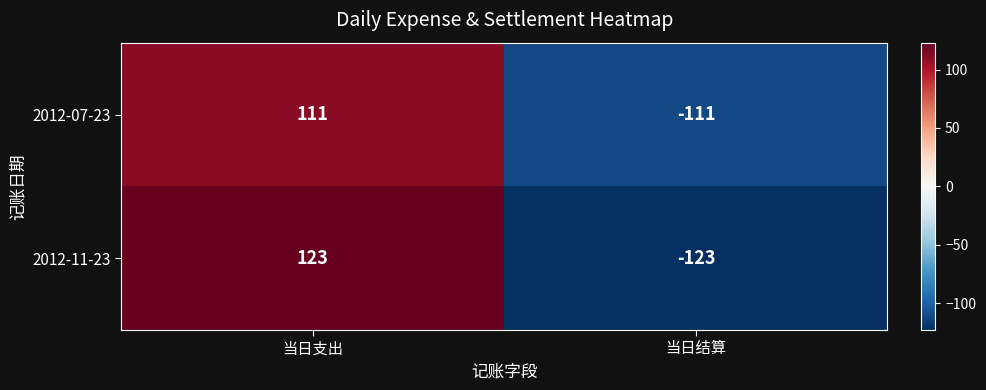

What is the lowest value of the 2012-07-23 series?

-111